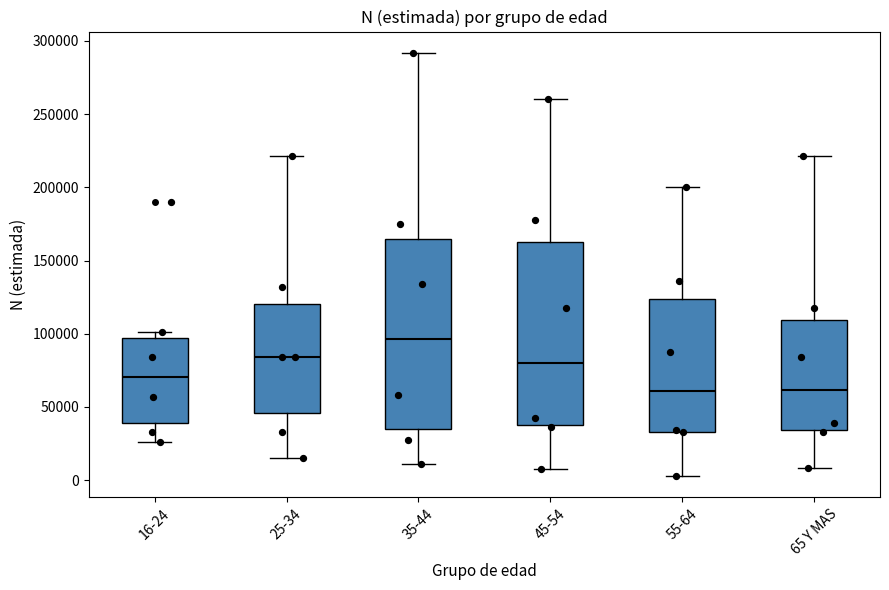

Reading left to right, read every box against the y-axis: the position of its median line, the range the box covers, and the ends of its whiskers. The values are not printed on the chart, so give them approximately, as read against the axis.

16-24: median 70000, box 40000 to 95000, whiskers 25000 to 100000
25-34: median 85000, box 45000 to 120000, whiskers 15000 to 220000
35-44: median 95000, box 35000 to 165000, whiskers 10000 to 290000
45-54: median 80000, box 40000 to 165000, whiskers 5000 to 260000
55-64: median 60000, box 35000 to 125000, whiskers 5000 to 200000
65 Y MAS: median 60000, box 35000 to 110000, whiskers 10000 to 220000